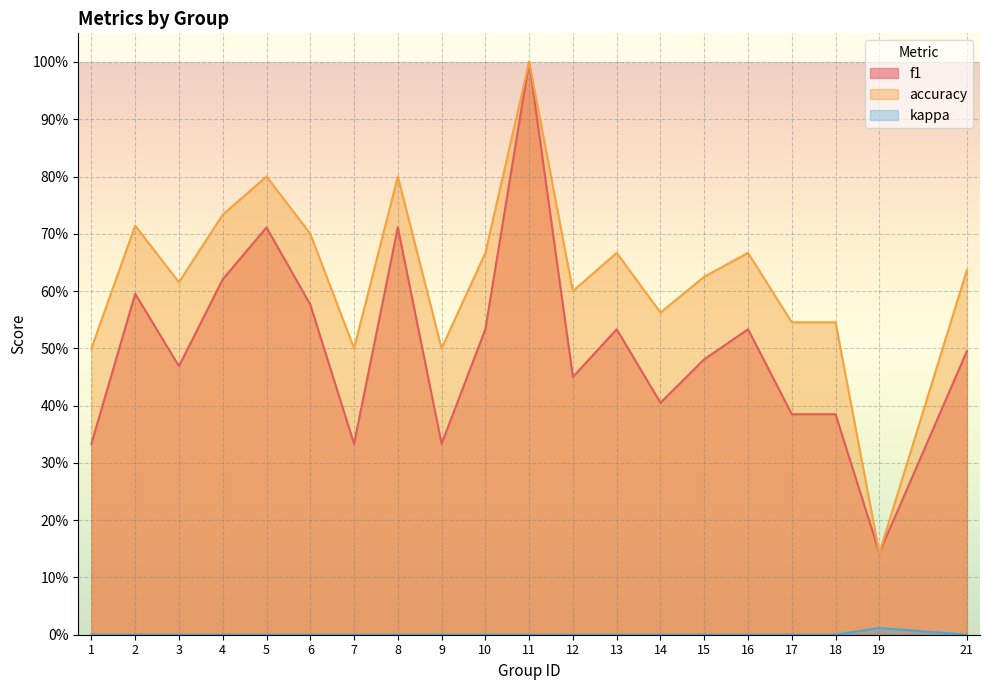

Where is kappa nearest to the value 0?

1